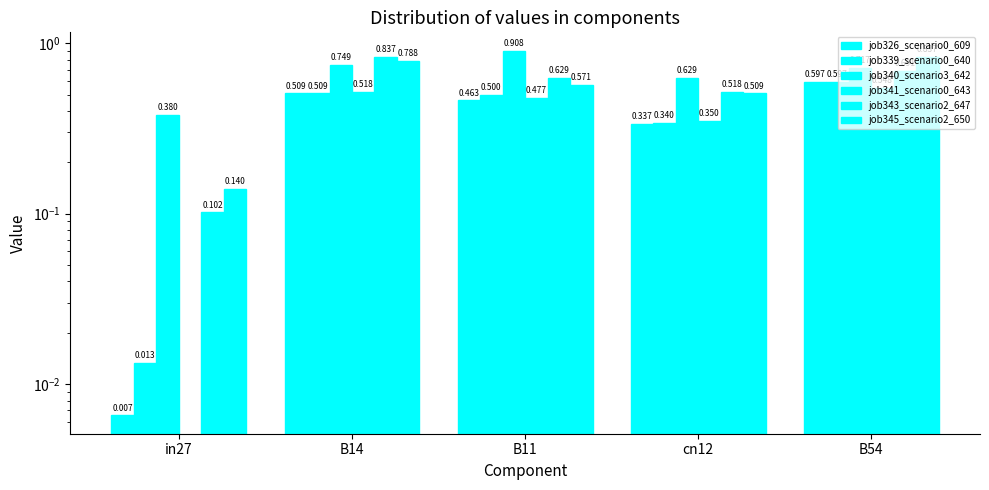

Rank the series at B54 from lowest to highest value.

job341_scenario0_643, job326_scenario0_609, job339_scenario0_640, job343_scenario2_647, job340_scenario3_642, job345_scenario2_650